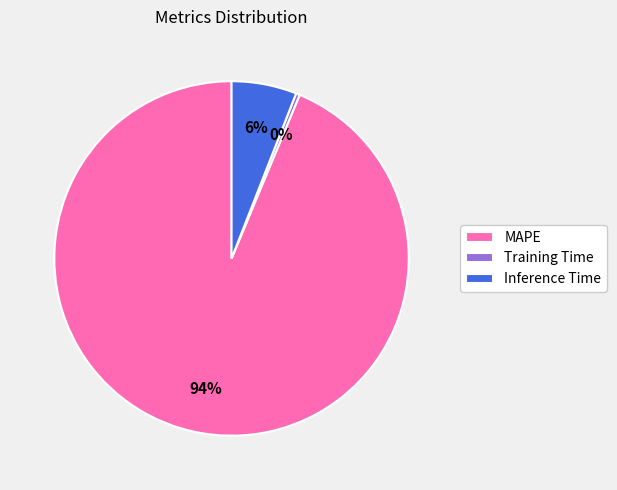

Is there a majority slice in this chart?

Yes